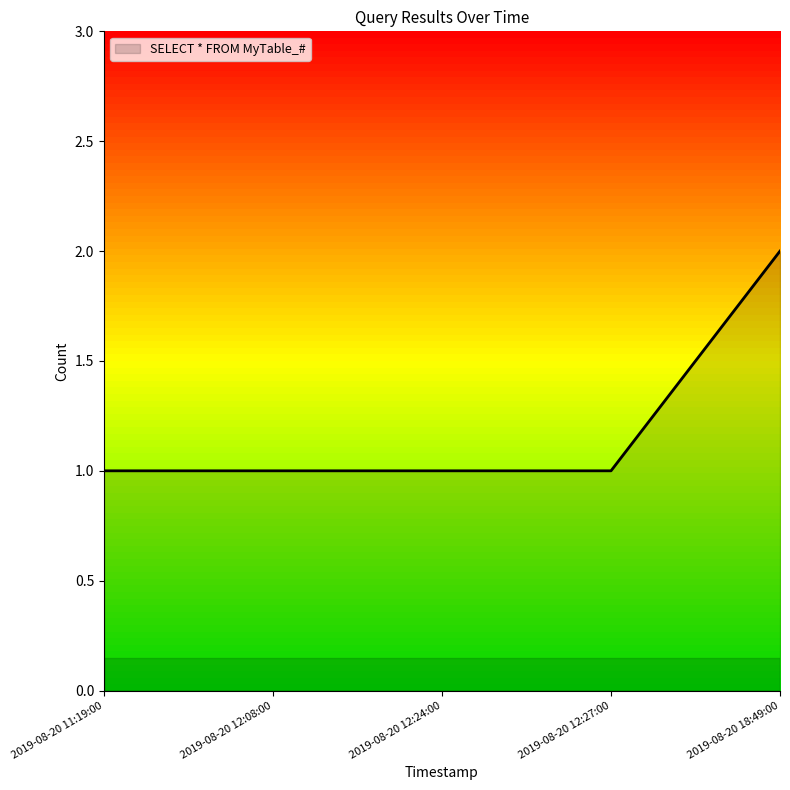

Reading right to left, what are all the values shown in this chart?

2	1	1	1	1